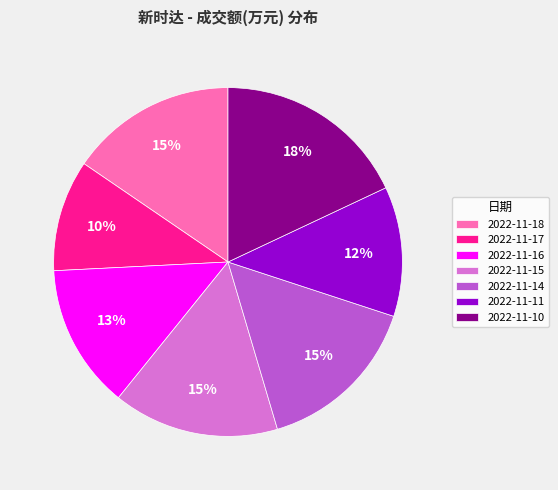

Does 2022-11-10 represent more than half of the total?

No